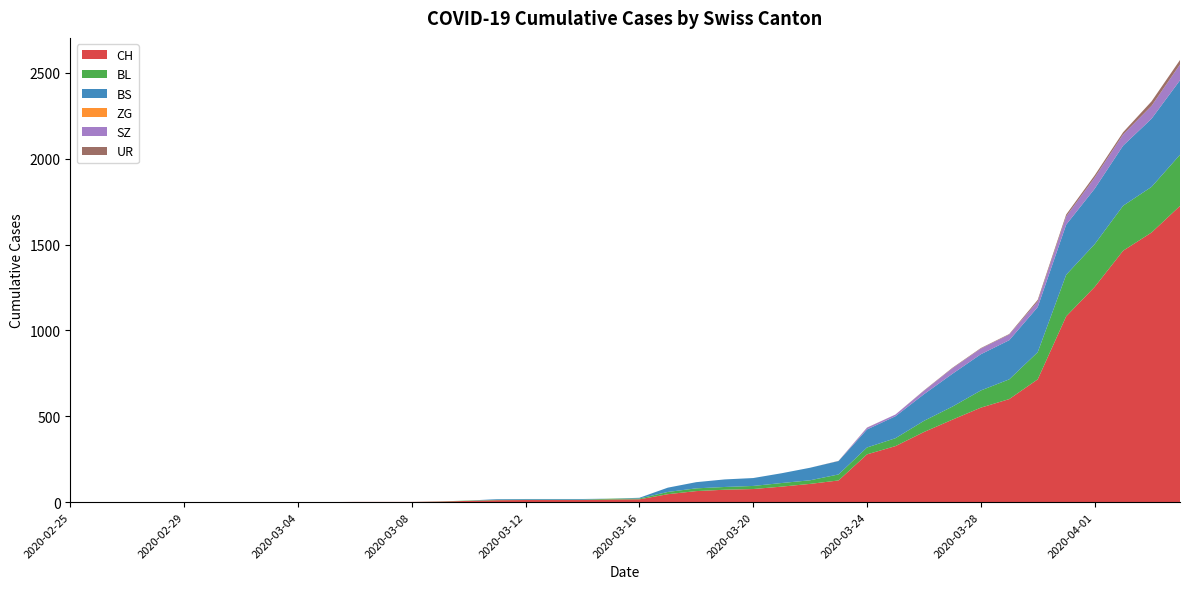

Reading left to right, transcribe all the data shown in this chart.

CH: 2020-02-25=0	2020-02-26=0	2020-02-27=0	2020-02-28=0	2020-02-29=0	2020-03-01=0	2020-03-02=0	2020-03-03=0	2020-03-04=0	2020-03-05=0	2020-03-06=1	2020-03-07=1	2020-03-08=1	2020-03-09=3	2020-03-10=7	2020-03-11=11	2020-03-12=12	2020-03-13=12	2020-03-14=12	2020-03-15=15	2020-03-16=16	2020-03-17=46	2020-03-18=64	2020-03-19=72	2020-03-20=76	2020-03-21=90	2020-03-22=106	2020-03-23=126	2020-03-24=278	2020-03-25=326	2020-03-26=408	2020-03-27=480	2020-03-28=550	2020-03-29=600	2020-03-30=715	2020-03-31=1082	2020-04-01=1253	2020-04-02=1464	2020-04-03=1570	2020-04-04=1725
BL: 2020-02-25=0	2020-02-26=0	2020-02-27=0	2020-02-28=0	2020-02-29=0	2020-03-01=0	2020-03-02=0	2020-03-03=0	2020-03-04=0	2020-03-05=0	2020-03-06=0	2020-03-07=0	2020-03-08=0	2020-03-09=1	2020-03-10=2	2020-03-11=2	2020-03-12=2	2020-03-13=2	2020-03-14=2	2020-03-15=5	2020-03-16=5	2020-03-17=13	2020-03-18=16	2020-03-19=16	2020-03-20=18	2020-03-21=21	2020-03-22=21	2020-03-23=35	2020-03-24=40	2020-03-25=46	2020-03-26=65	2020-03-27=76	2020-03-28=100	2020-03-29=115	2020-03-30=158	2020-03-31=242	2020-04-01=249	2020-04-02=262	2020-04-03=266	2020-04-04=298
BS: 2020-02-25=0	2020-02-26=0	2020-02-27=0	2020-02-28=0	2020-02-29=0	2020-03-01=0	2020-03-02=0	2020-03-03=0	2020-03-04=0	2020-03-05=0	2020-03-06=0	2020-03-07=0	2020-03-08=0	2020-03-09=0	2020-03-10=0	2020-03-11=4	2020-03-12=4	2020-03-13=4	2020-03-14=4	2020-03-15=0	2020-03-16=4	2020-03-17=25	2020-03-18=36	2020-03-19=44	2020-03-20=46	2020-03-21=57	2020-03-22=73	2020-03-23=78	2020-03-24=105	2020-03-25=128	2020-03-26=155	2020-03-27=191	2020-03-28=211	2020-03-29=228	2020-03-30=263	2020-03-31=292	2020-04-01=323	2020-04-02=350	2020-04-03=397	2020-04-04=434
ZG: 2020-02-25=0	2020-02-26=0	2020-02-27=0	2020-02-28=0	2020-02-29=0	2020-03-01=0	2020-03-02=0	2020-03-03=0	2020-03-04=0	2020-03-05=0	2020-03-06=0	2020-03-07=0	2020-03-08=0	2020-03-09=0	2020-03-10=0	2020-03-11=0	2020-03-12=0	2020-03-13=0	2020-03-14=0	2020-03-15=0	2020-03-16=0	2020-03-17=0	2020-03-18=0	2020-03-19=0	2020-03-20=0	2020-03-21=0	2020-03-22=0	2020-03-23=0	2020-03-24=0	2020-03-25=0	2020-03-26=0	2020-03-27=0	2020-03-28=0	2020-03-29=0	2020-03-30=0	2020-03-31=0	2020-04-01=0	2020-04-02=0	2020-04-03=0	2020-04-04=0
SZ: 2020-02-25=0	2020-02-26=0	2020-02-27=0	2020-02-28=0	2020-02-29=0	2020-03-01=0	2020-03-02=0	2020-03-03=0	2020-03-04=0	2020-03-05=0	2020-03-06=0	2020-03-07=0	2020-03-08=0	2020-03-09=0	2020-03-10=0	2020-03-11=0	2020-03-12=0	2020-03-13=0	2020-03-14=0	2020-03-15=0	2020-03-16=0	2020-03-17=0	2020-03-18=0	2020-03-19=0	2020-03-20=0	2020-03-21=0	2020-03-22=0	2020-03-23=0	2020-03-24=10	2020-03-25=10	2020-03-26=20	2020-03-27=32	2020-03-28=33	2020-03-29=33	2020-03-30=33	2020-03-31=48	2020-04-01=65	2020-04-02=65	2020-04-03=75	2020-04-04=92
UR: 2020-02-25=0	2020-02-26=0	2020-02-27=0	2020-02-28=0	2020-02-29=0	2020-03-01=0	2020-03-02=0	2020-03-03=0	2020-03-04=0	2020-03-05=0	2020-03-06=0	2020-03-07=0	2020-03-08=0	2020-03-09=0	2020-03-10=0	2020-03-11=0	2020-03-12=0	2020-03-13=0	2020-03-14=0	2020-03-15=0	2020-03-16=0	2020-03-17=0	2020-03-18=0	2020-03-19=0	2020-03-20=0	2020-03-21=0	2020-03-22=0	2020-03-23=1	2020-03-24=1	2020-03-25=0	2020-03-26=2	2020-03-27=3	2020-03-28=3	2020-03-29=3	2020-03-30=9	2020-03-31=11	2020-04-01=13	2020-04-02=13	2020-04-03=26	2020-04-04=26